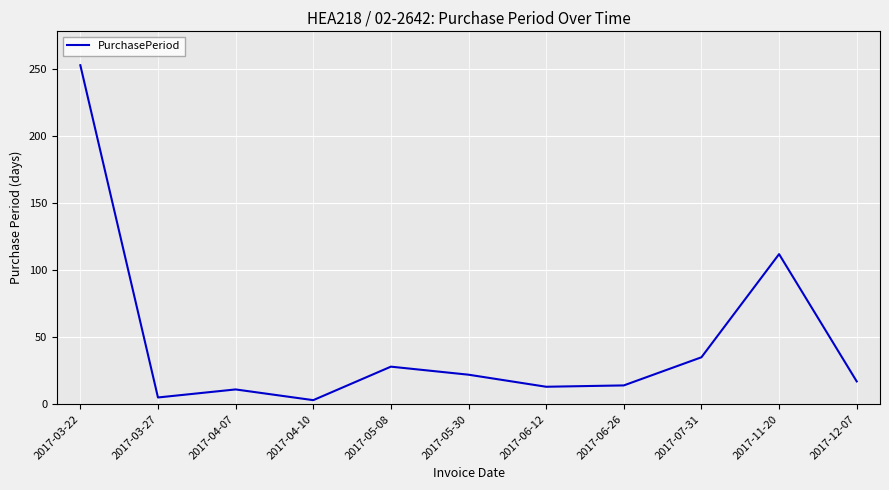

Between 2017-04-07 and 2017-07-31, which is larger?

2017-07-31